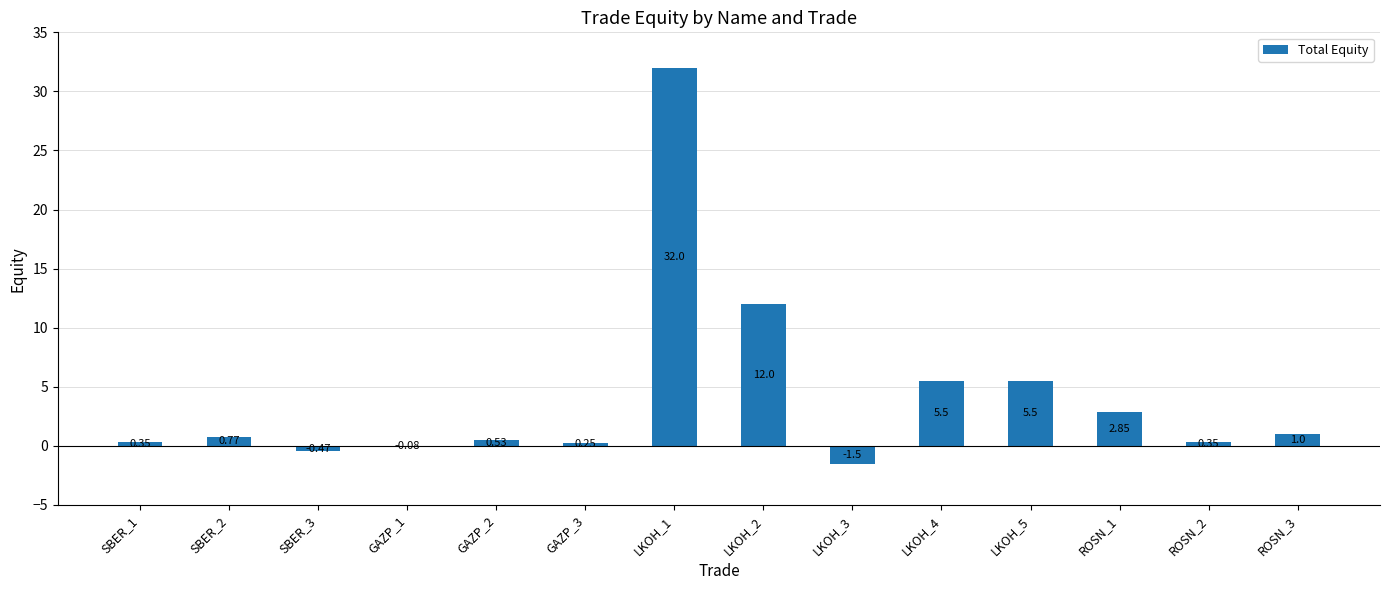

What is the change in value from SBER_2 to LKOH_2?

+11.2